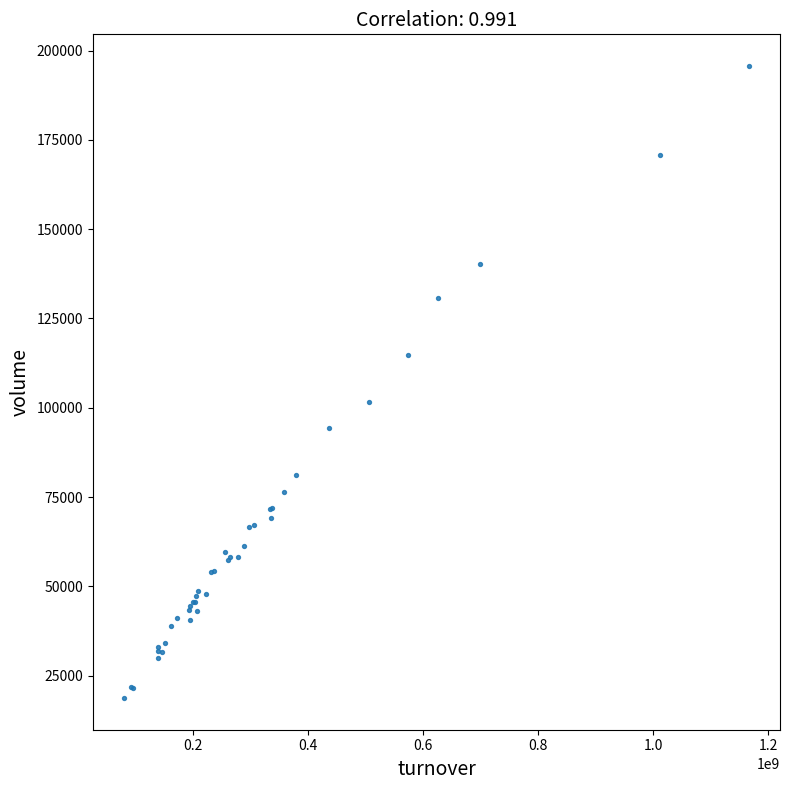

What Y value in the scatter plot is closest to 107205?

101584